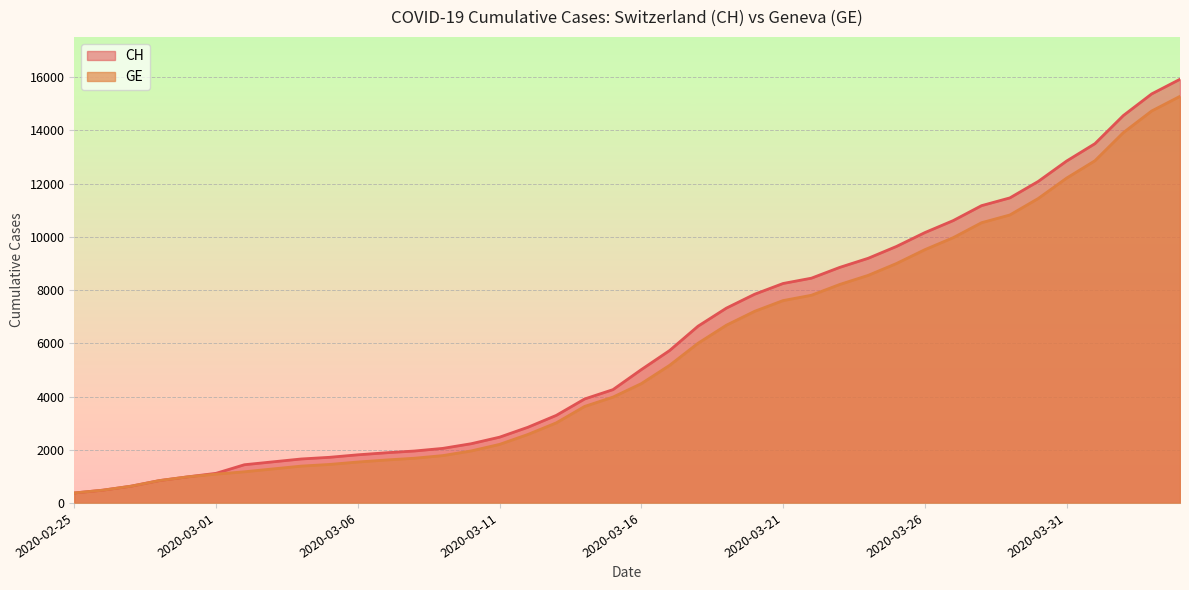

At 2020-03-13, list the series in order from smallest to largest.

GE, CH